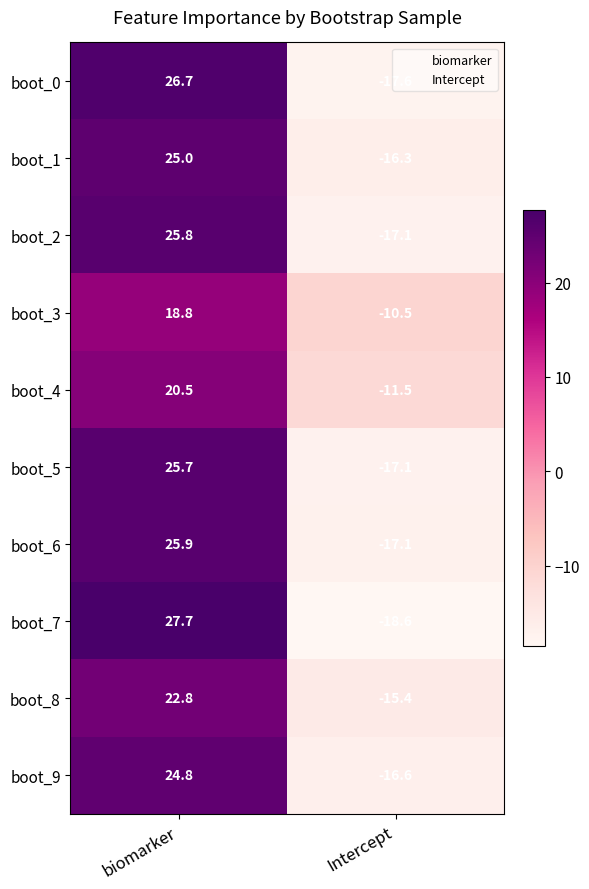

At which label is boot_7 closest to 4?

Intercept